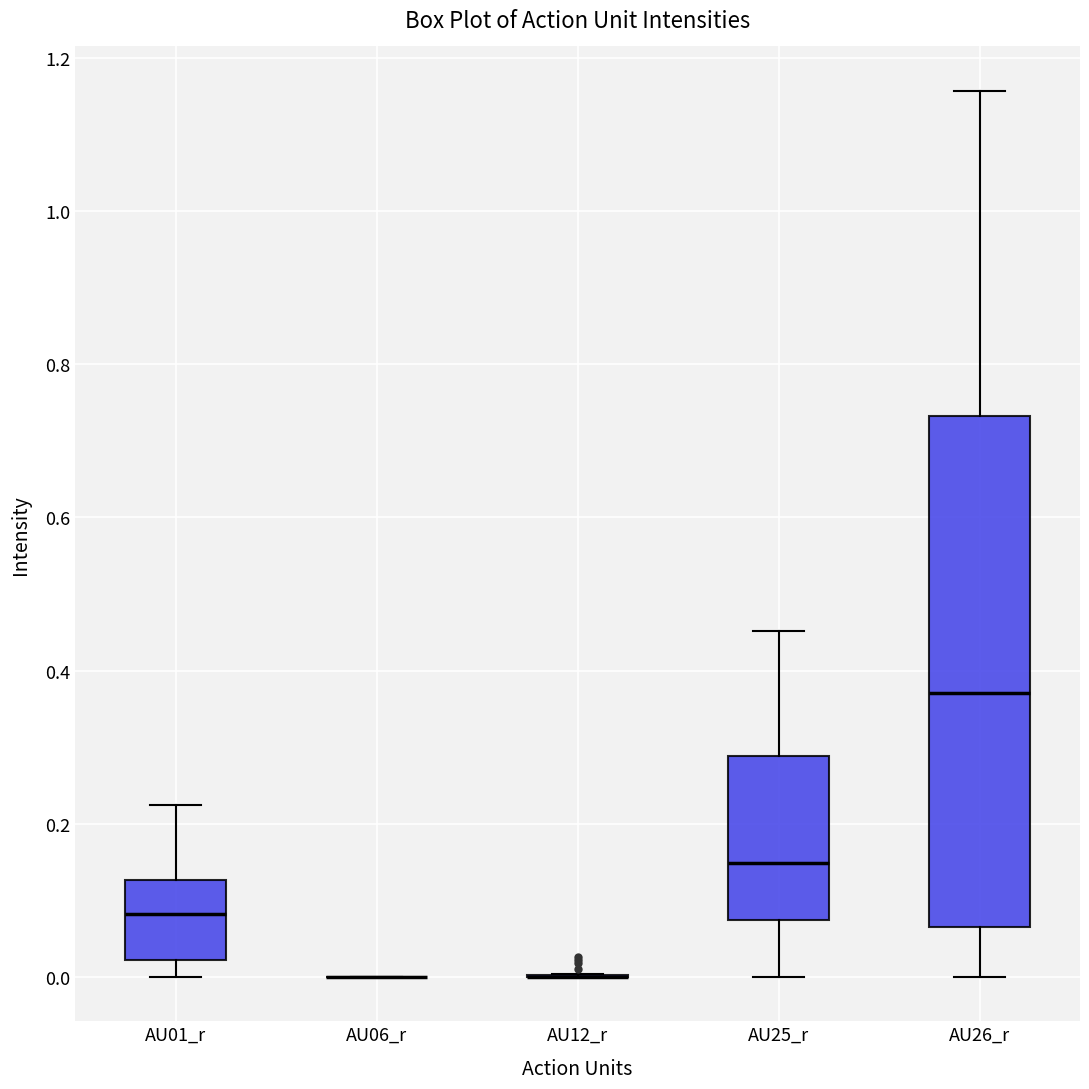

Reading left to right, transcribe this box plot: for each box, give where its median line is, the range the box spans, and where its two whiskers end, as read against the y-axis. The values are not printed on the chart, so give them approximately, as read against the axis.

AU01_r: median 0.08, box 0.02 to 0.12, whiskers 0.00 to 0.22
AU06_r: box collapsed to a line at 0.00, whiskers 0.00 to 0.00
AU12_r: box collapsed to a line at 0.00, whiskers 0.00 to 0.00
AU25_r: median 0.14, box 0.08 to 0.28, whiskers 0.00 to 0.46
AU26_r: median 0.38, box 0.06 to 0.74, whiskers 0.00 to 1.16